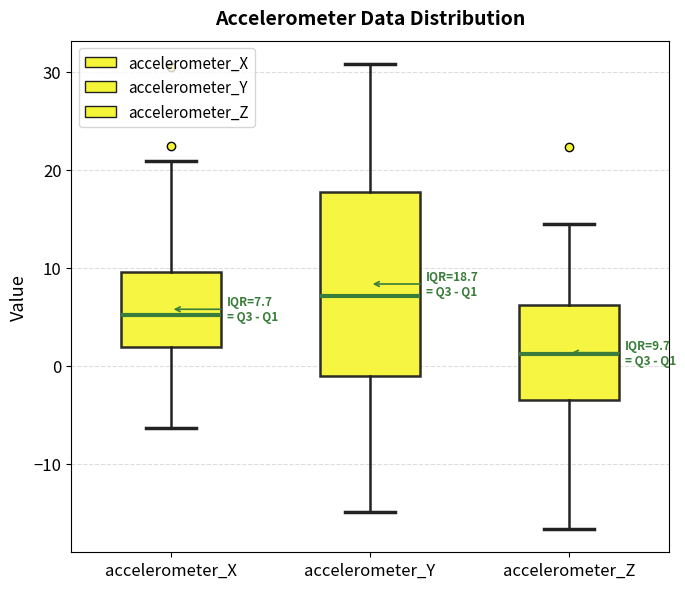

Which box is the tallest, from its lower edge to its upper edge?

accelerometer_Y